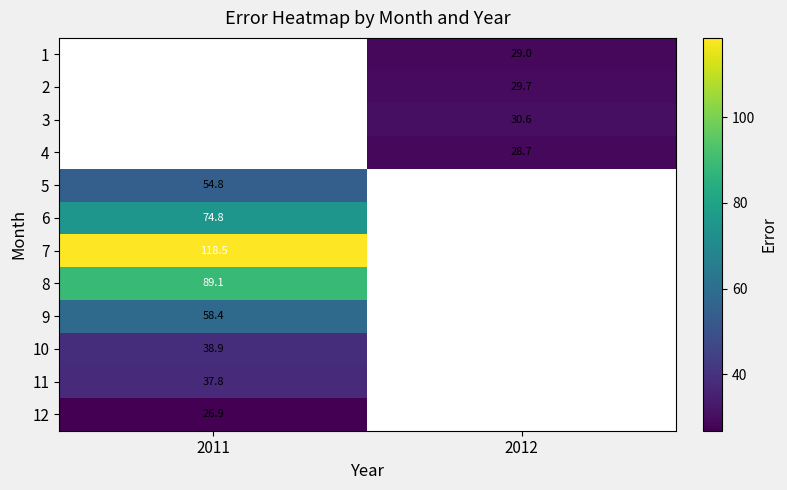

The value of 9 at 2011 is 58.4. True or false?

True